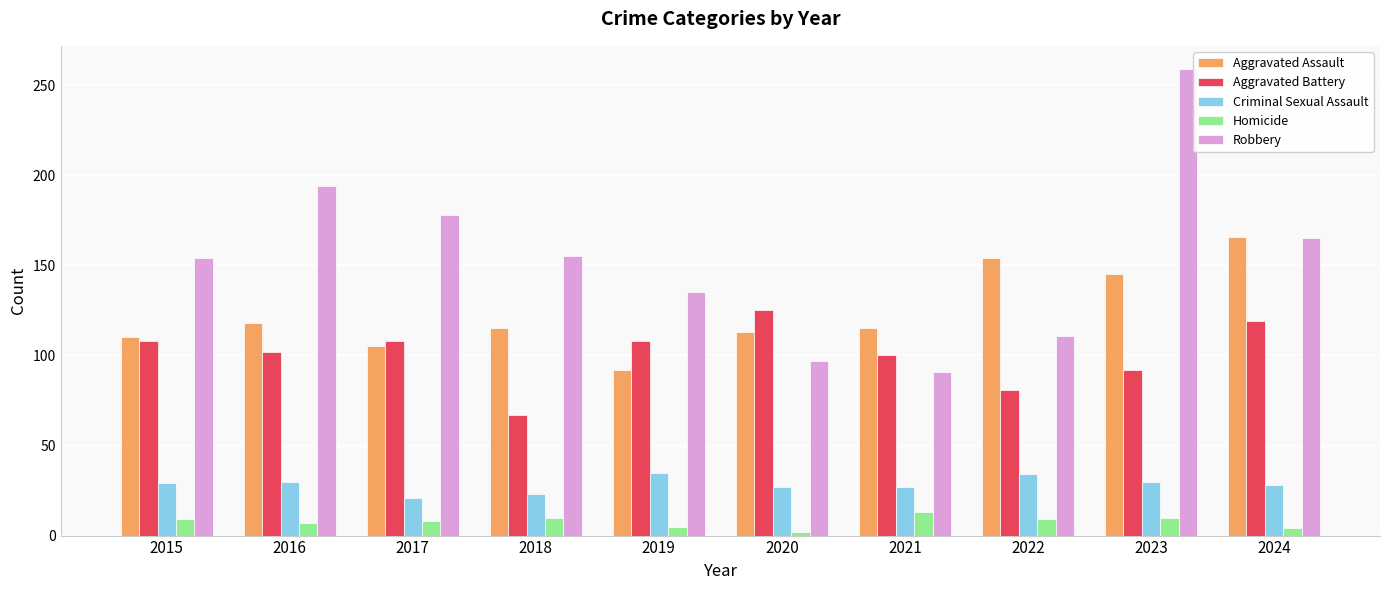

How many distinct data groups are displayed?

5